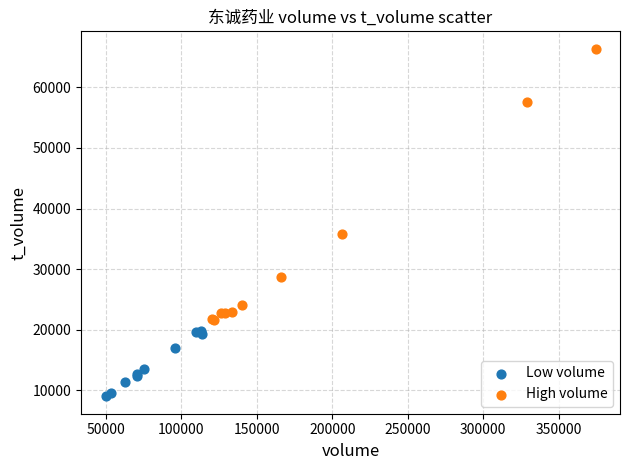

Which series has the widest spread of Y values?

High volume